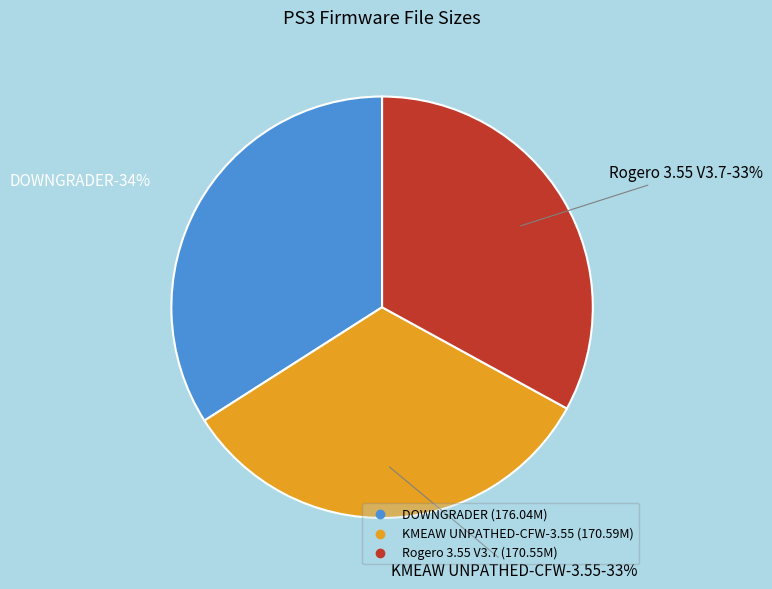

Which slice is the smallest?

Rogero 3.55 V3.7